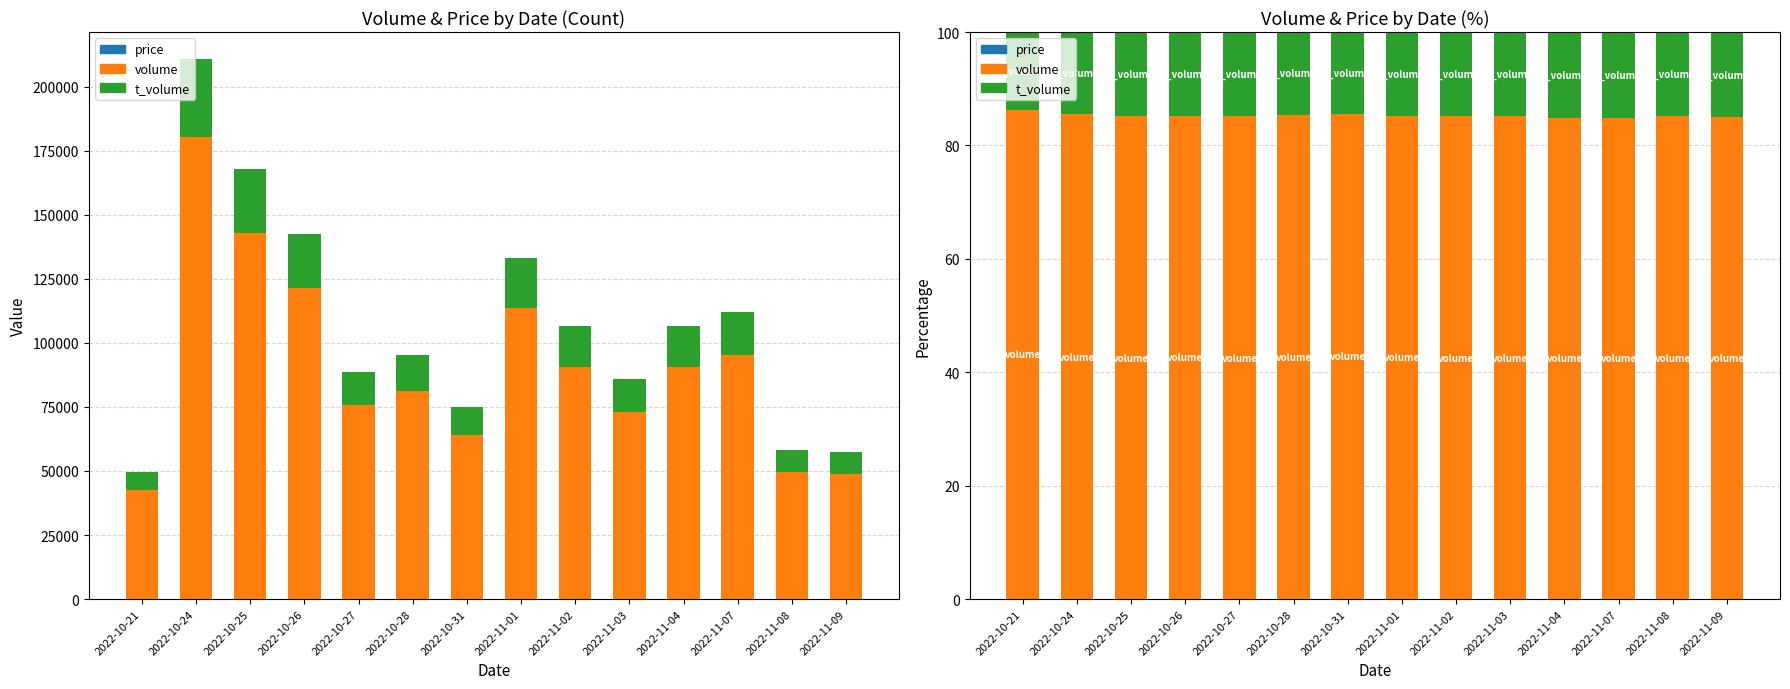

How many categories are shown in the chart?

14